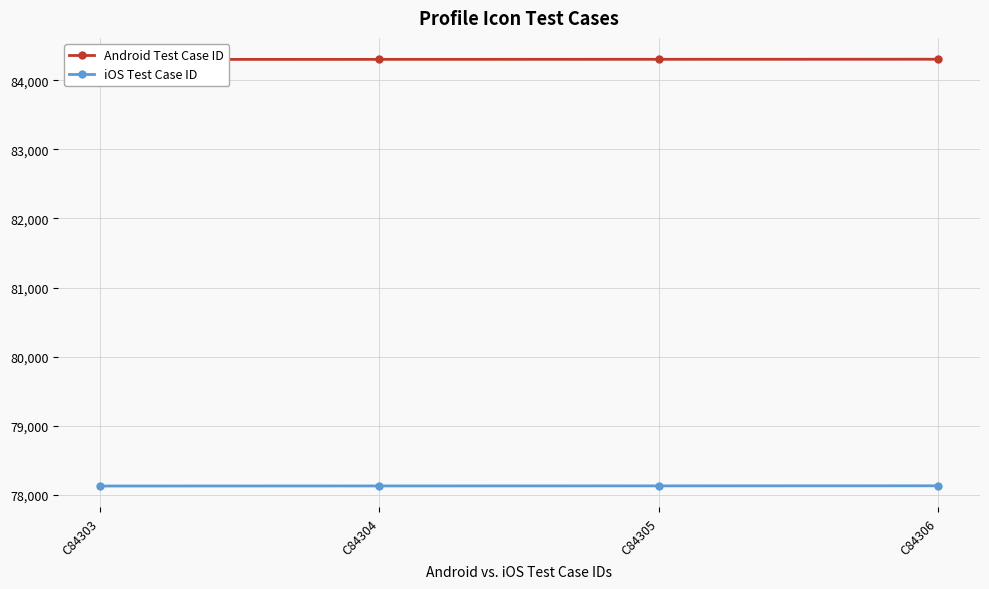

How many lines are shown in the chart?

2